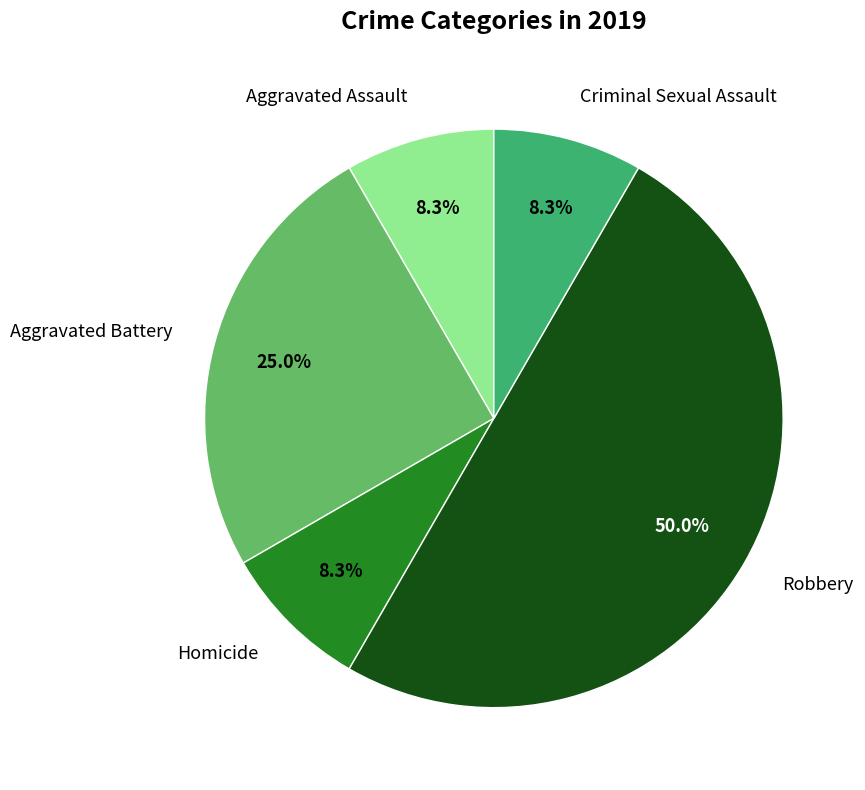

What is the total percentage of Aggravated Battery and Aggravated Assault?

33.3%